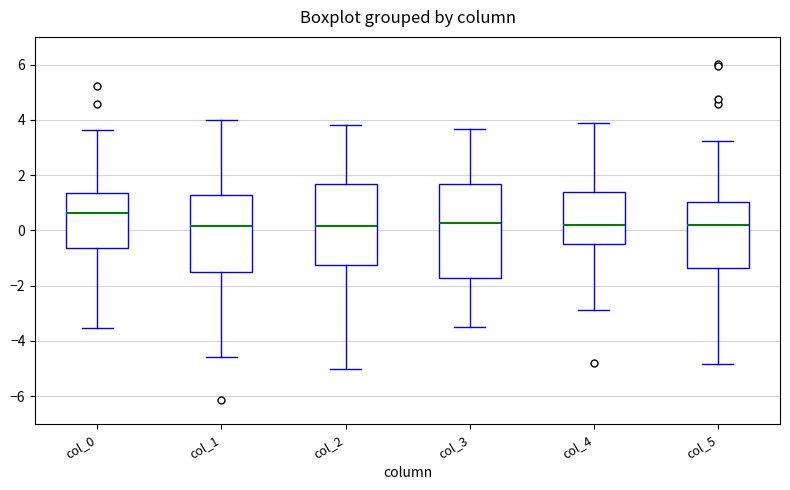

Which box's median line is the highest?

col_0